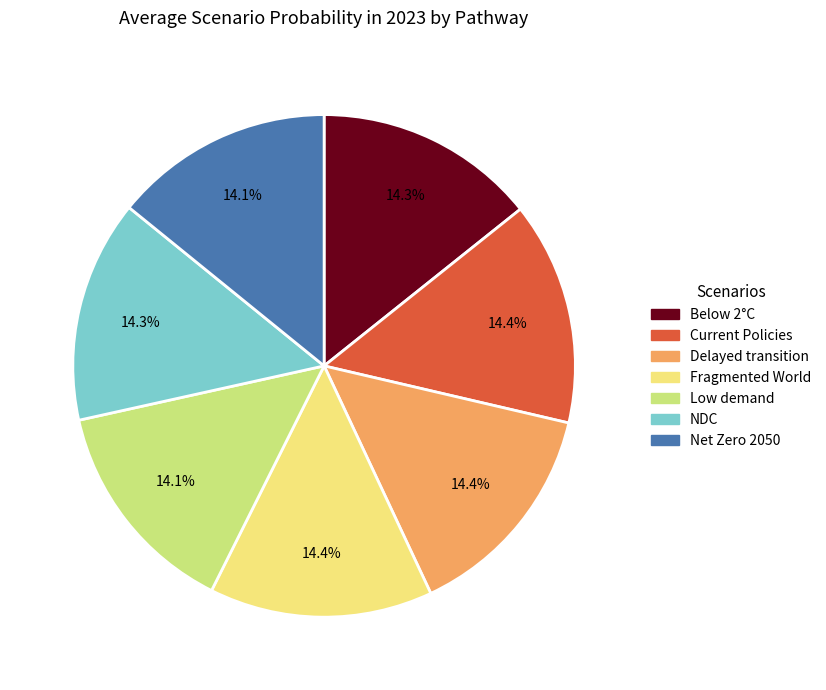

To the nearest percent, what is the average slice percentage?

14%